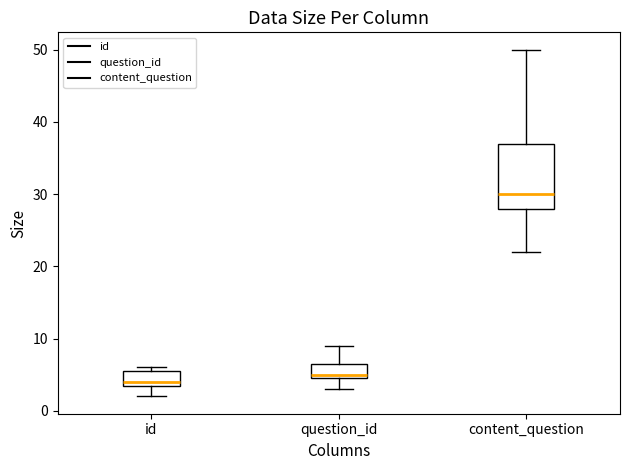

Reading left to right, transcribe this box plot: for each box, give where its median line is, the range the box spans, and where its two whiskers end, as read against the y-axis. The values are not printed on the chart, so give them approximately, as read against the axis.

id: median 4 (just above the box's lower edge), box 4 to 6, whiskers 2 to 6 (just above the box's upper edge)
question_id: median 5 (just above the box's lower edge), box 5 to 7, whiskers 3 to 9
content_question: median 30, box 28 to 37, whiskers 22 to 50